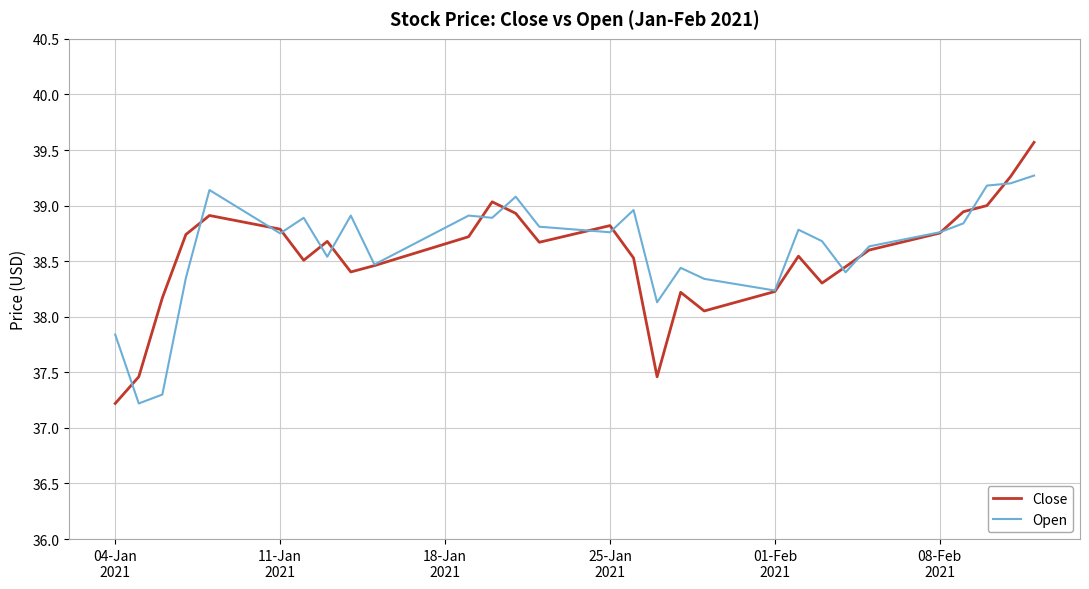

Which series has the largest range (max minus min)?

Close